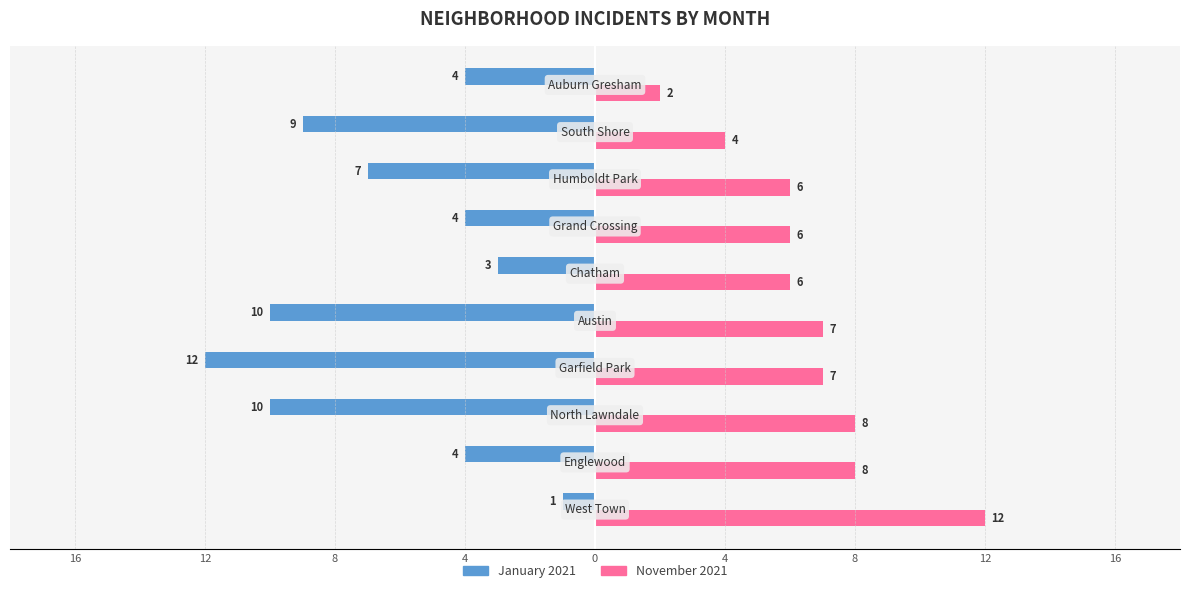

What are all the series names shown in the legend?

January 2021, November 2021